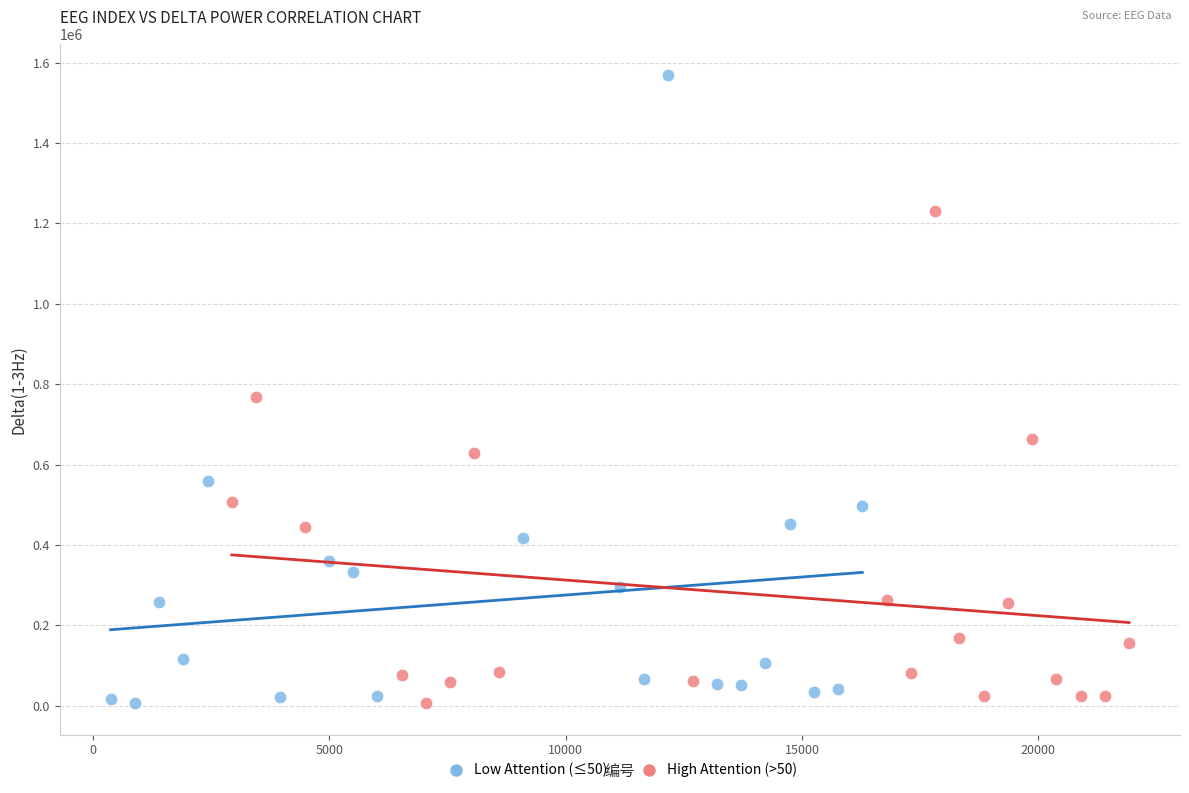

Which series contains the highest Y value?

Low Attention (≤50)